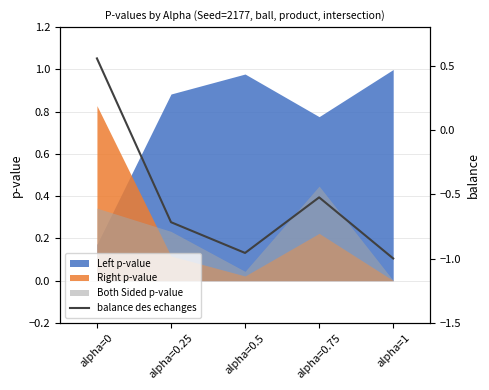

List the labels in order of value, largest first.

alpha=0, alpha=0.75, alpha=0.25, alpha=0.5, alpha=1